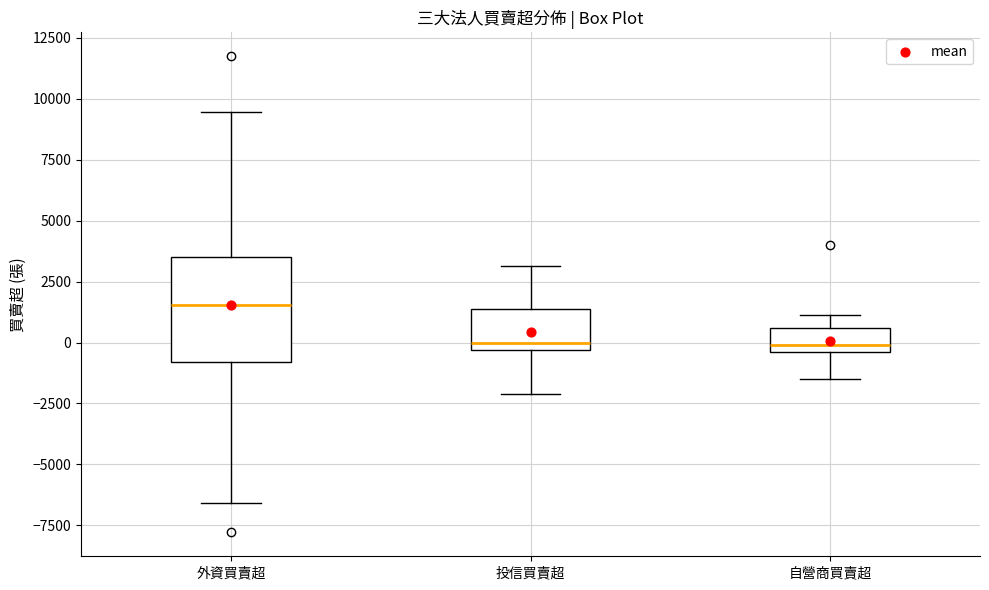

Reading left to right, transcribe this box plot: for each box, give where its median line is, the range the box spans, and where its two whiskers end, as read against the y-axis. The values are not printed on the chart, so give them approximately, as read against the axis.

外資買賣超: median 1500, box -1000 to 3500, whiskers -6500 to 9500
投信買賣超: median 0, box -500 to 1500, whiskers -2000 to 3000
自營商買賣超: median 0, box -500 to 500, whiskers -1500 to 1000